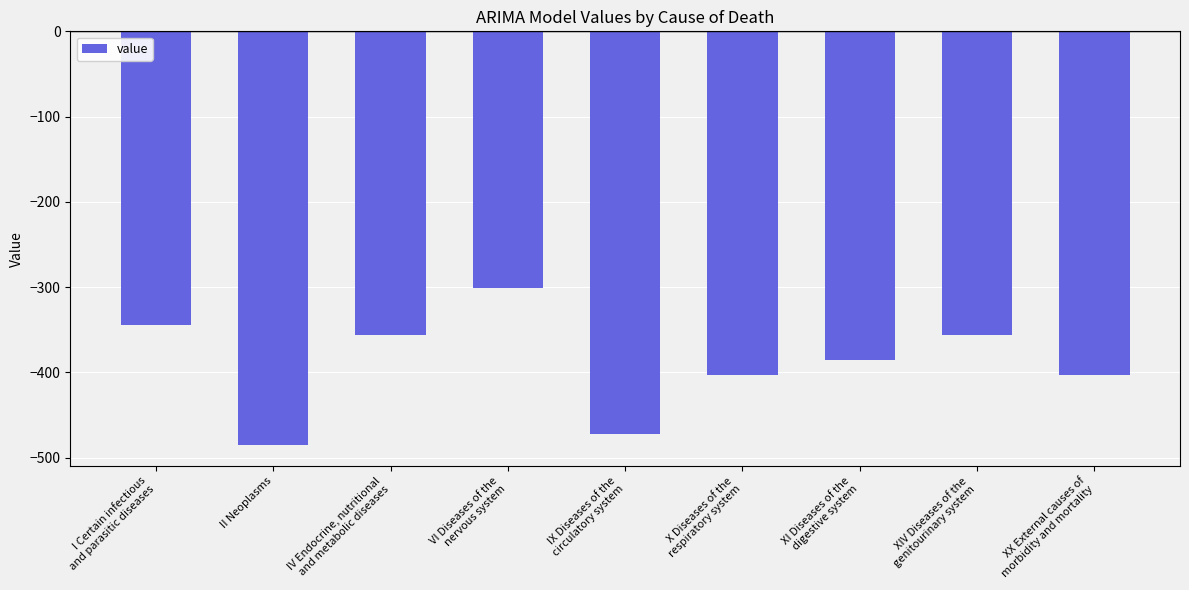

What is the change in value from IX Diseases of the
circulatory system to X Diseases of the
respiratory system?

+69.5